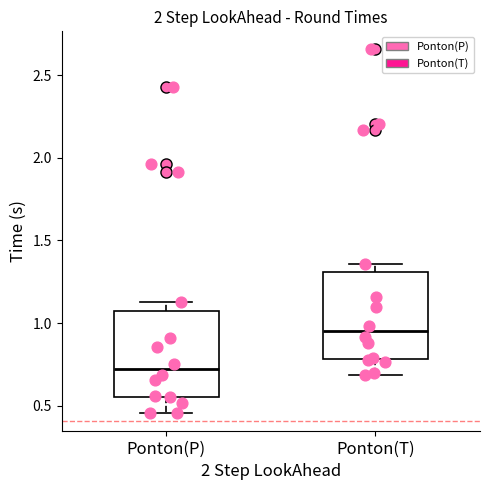

Which box has the lowest median line?

Ponton(P)